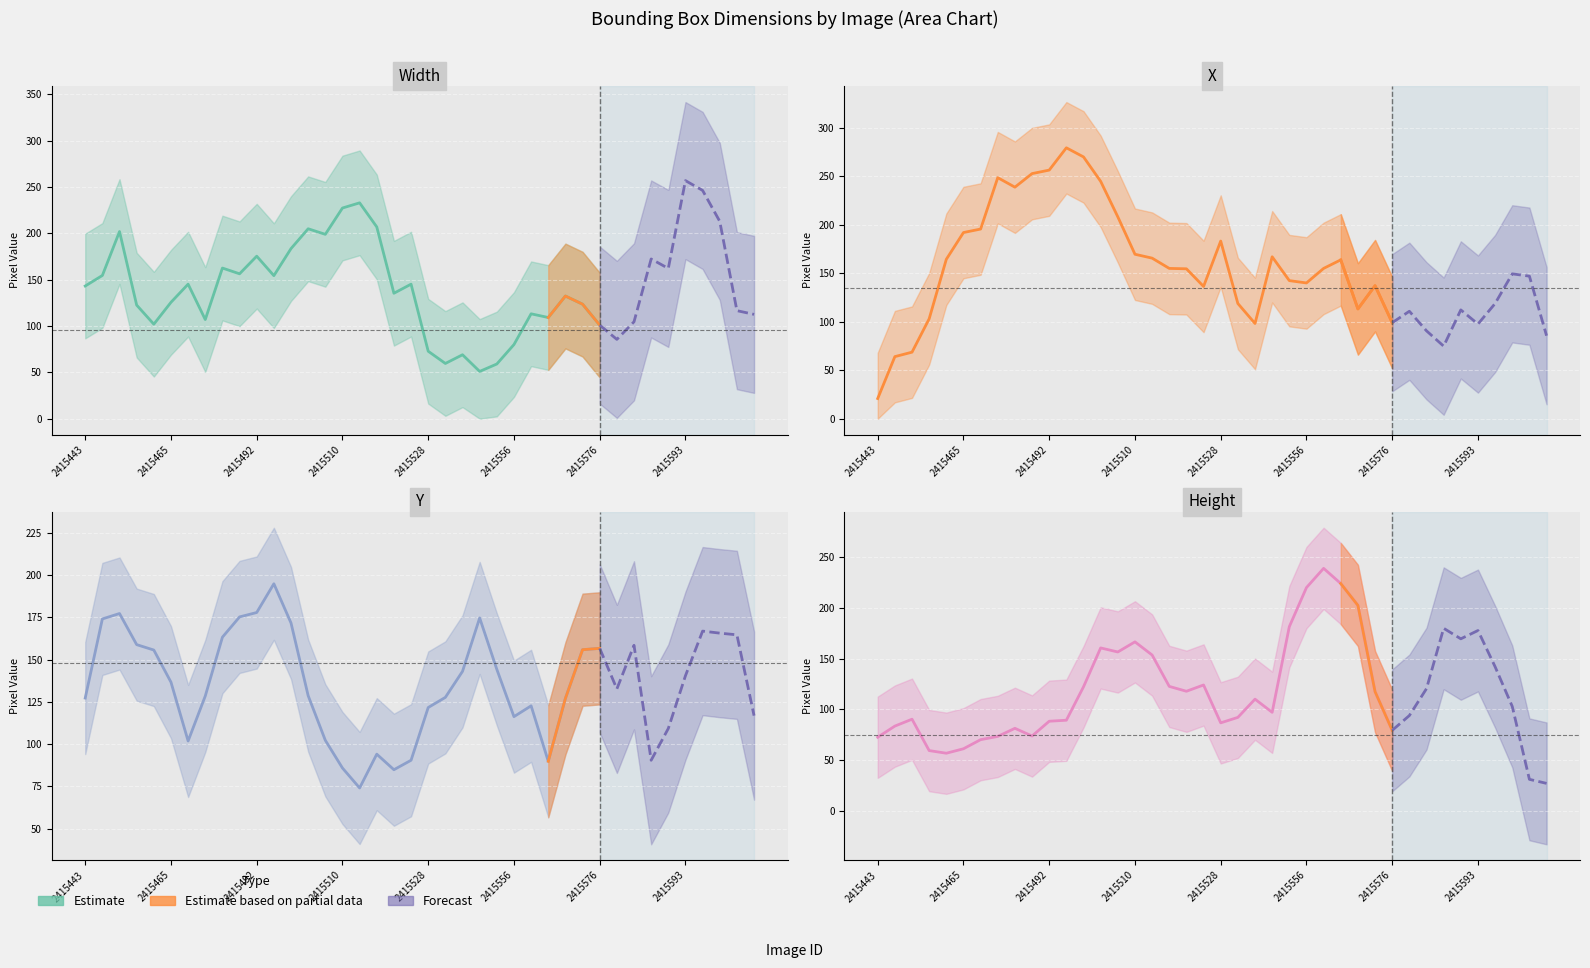

The X series shows 458 at 2415516. True or false?

False